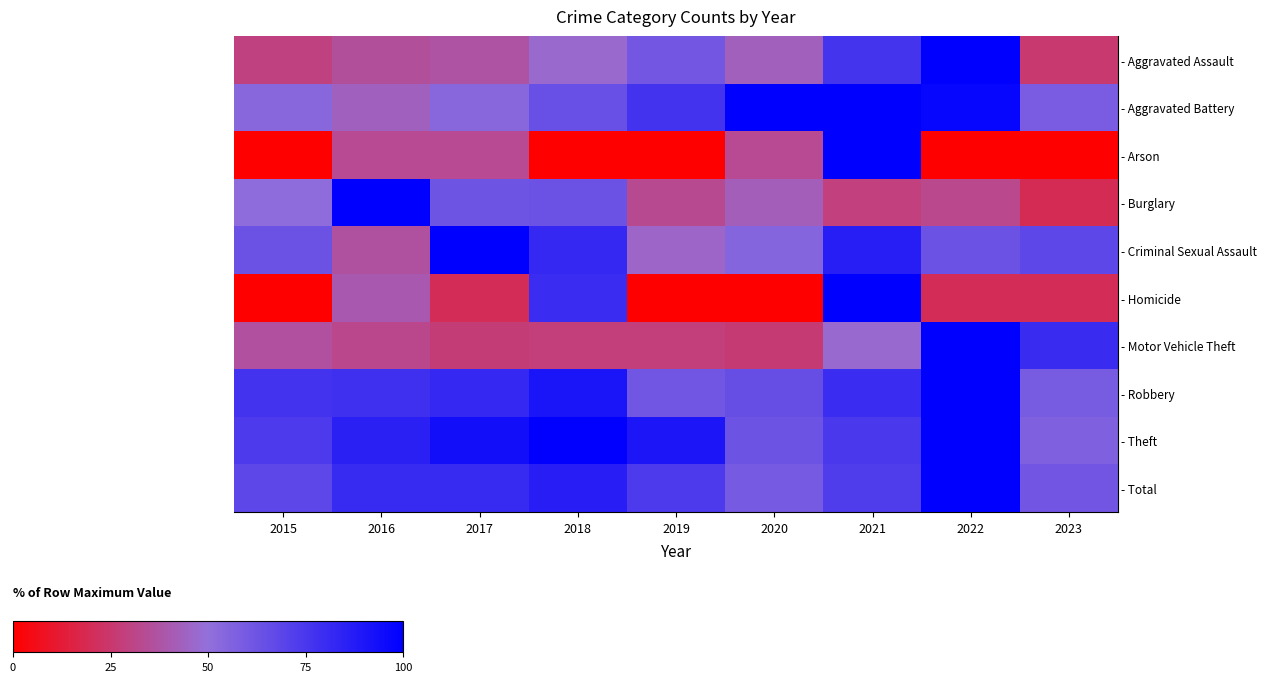

Between 2020 and 2015, which is larger?

2020